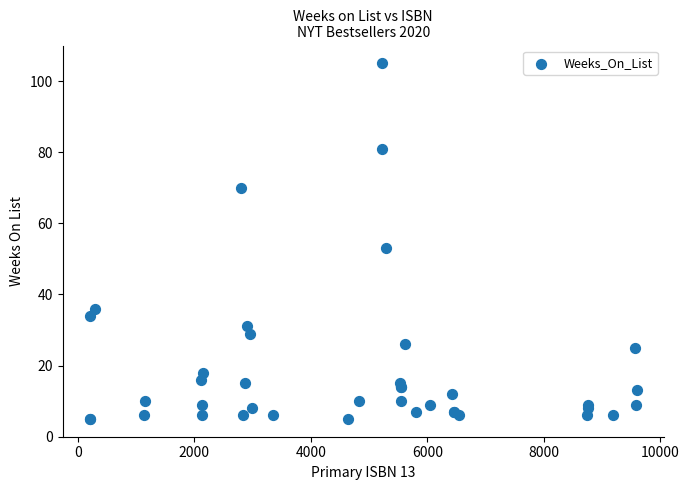

What Y value in the scatter plot is closest to 55?

53